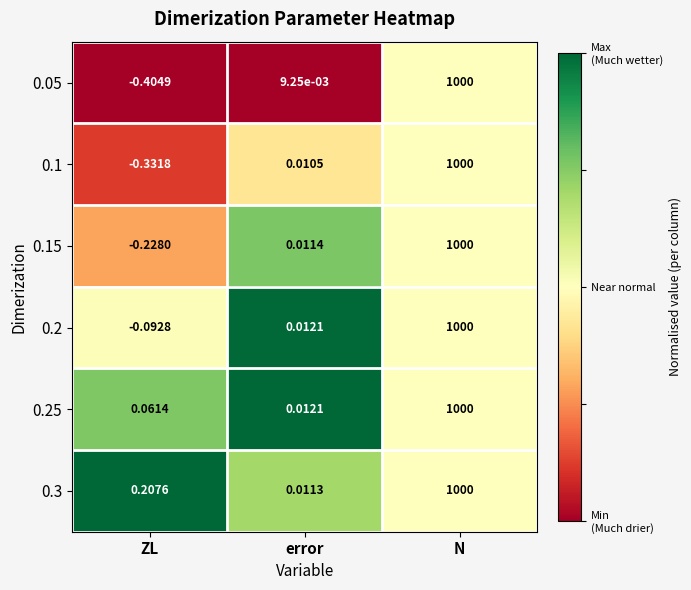

How many categories are shown in the chart?

3